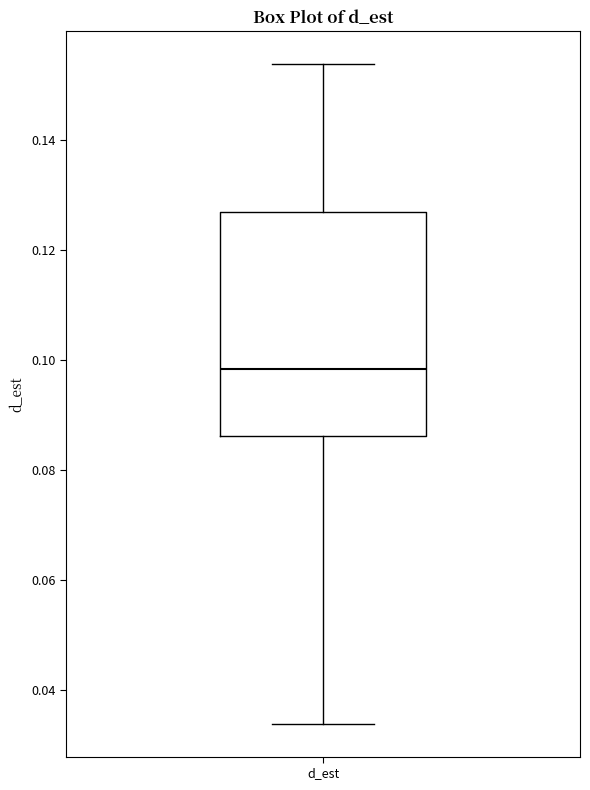

Read this box plot against the y-axis: the position of the median line, the range covered by the box, and the ends of both whiskers. The values are not printed on the chart, so give them approximately, as read against the axis.

median 0.098, box 0.086 to 0.126, whiskers 0.034 to 0.154